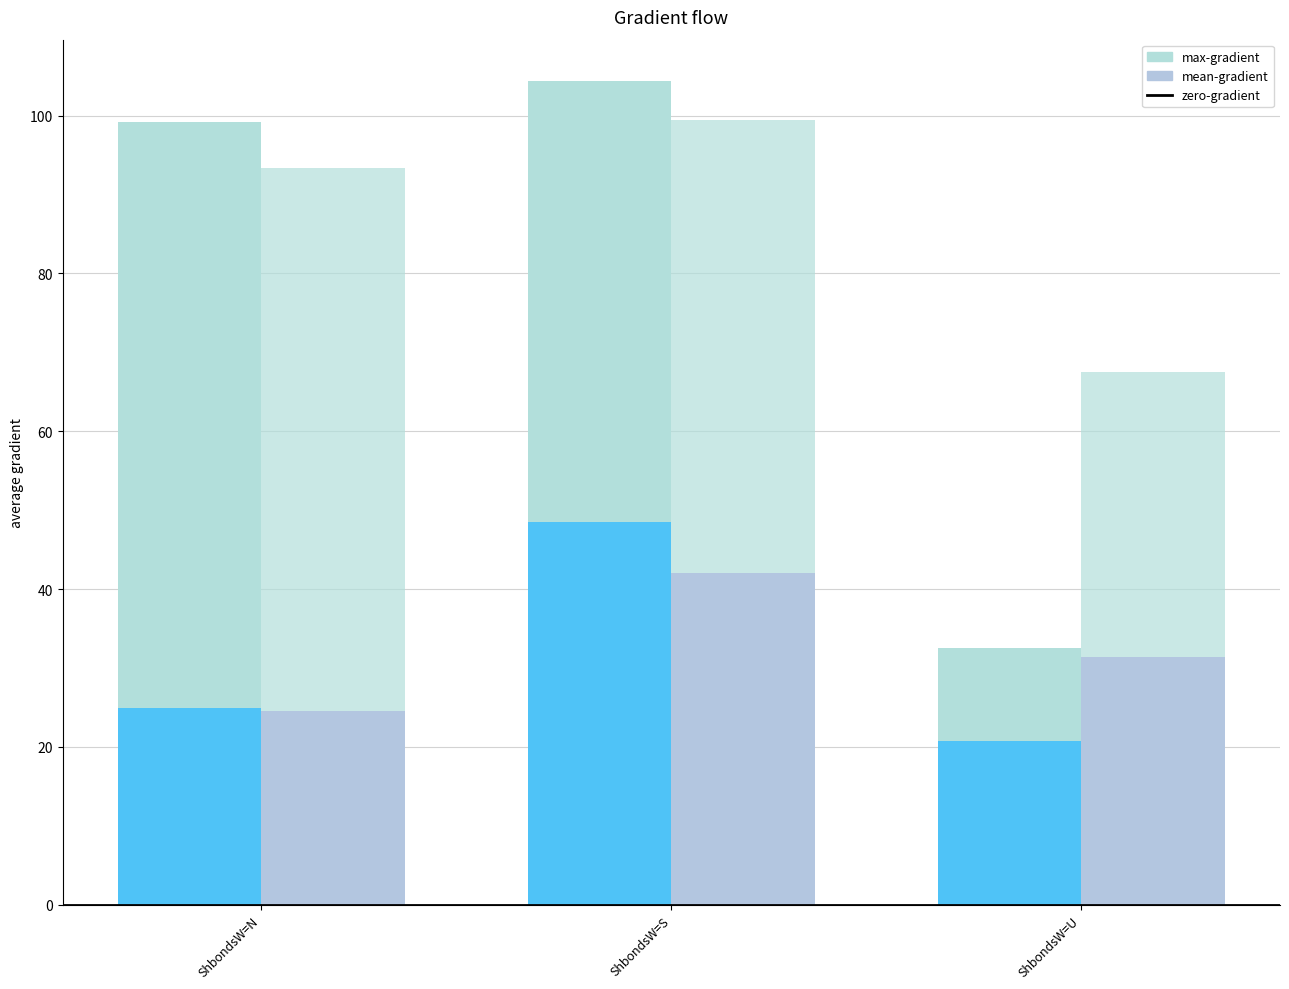

Does the chart contain any negative values?

No